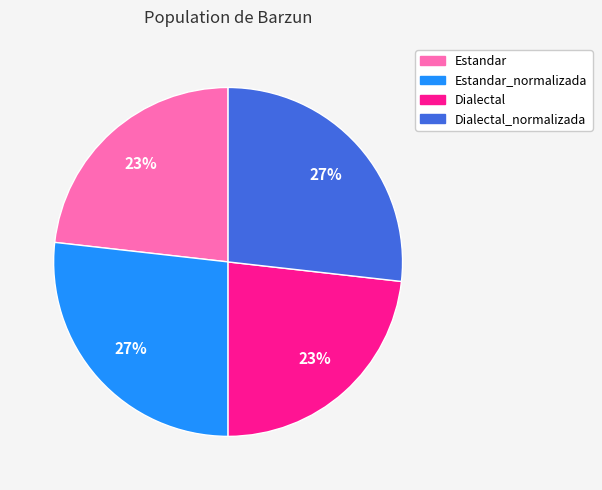

Is the sum of Dialectal_normalizada and Estandar_normalizada greater than half?

Yes